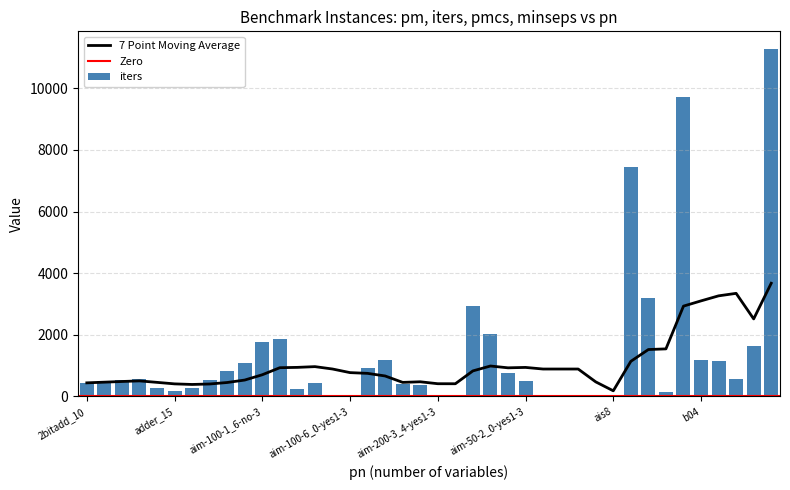

What is the sum of all iters values?

55039